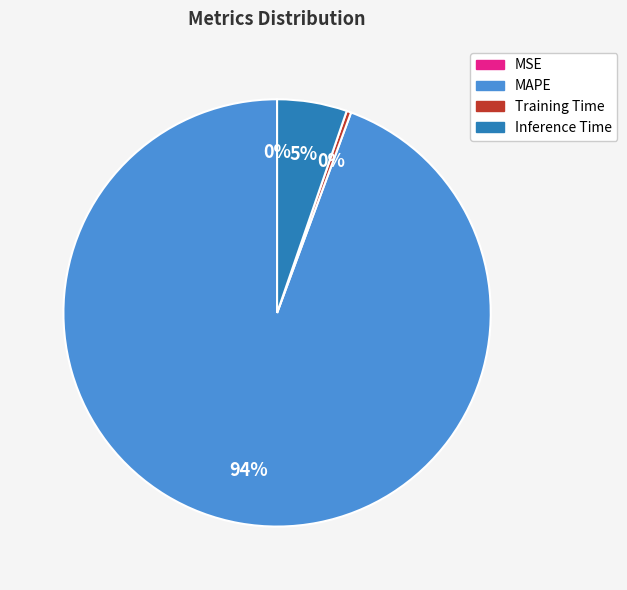

Is there any slice that represents more than half of the pie?

Yes